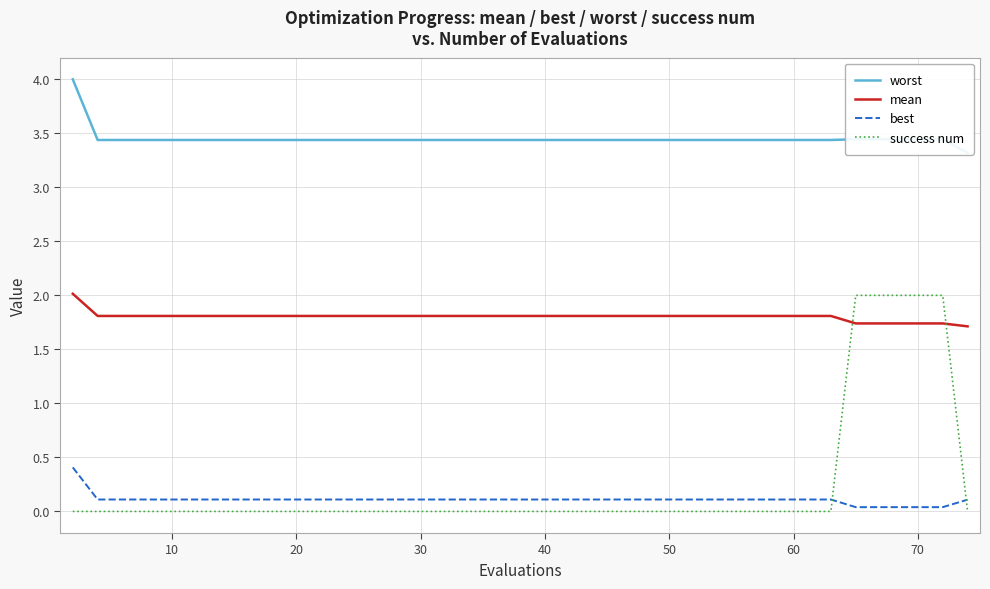

Reading left to right, what are all the values shown in this chart?

worst: 4.0	3.4	3.4	3.4	3.4	3.4	3.4	3.4	3.4	3.4	3.4	3.4	3.4	3.4	3.4	3.4	3.4	3.4	3.4	3.4	3.4	3.4	3.4	3.4	3.4	3.4	3.4	3.4	3.4	3.4	3.4	3.4	3.4	3.4	3.4	3.4	3.4	3.4	3.4	3.3
mean: 2.0	1.8	1.8	1.8	1.8	1.8	1.8	1.8	1.8	1.8	1.8	1.8	1.8	1.8	1.8	1.8	1.8	1.8	1.8	1.8	1.8	1.8	1.8	1.8	1.8	1.8	1.8	1.8	1.8	1.8	1.8	1.8	1.8	1.8	1.7	1.7	1.7	1.7	1.7	1.7
best: 0.4	0.1	0.1	0.1	0.1	0.1	0.1	0.1	0.1	0.1	0.1	0.1	0.1	0.1	0.1	0.1	0.1	0.1	0.1	0.1	0.1	0.1	0.1	0.1	0.1	0.1	0.1	0.1	0.1	0.1	0.1	0.1	0.1	0.1	0.0	0.0	0.0	0.0	0.0	0.1
success num: 0.0	0.0	0.0	0.0	0.0	0.0	0.0	0.0	0.0	0.0	0.0	0.0	0.0	0.0	0.0	0.0	0.0	0.0	0.0	0.0	0.0	0.0	0.0	0.0	0.0	0.0	0.0	0.0	0.0	0.0	0.0	0.0	0.0	0.0	2.0	2.0	2.0	2.0	2.0	0.0